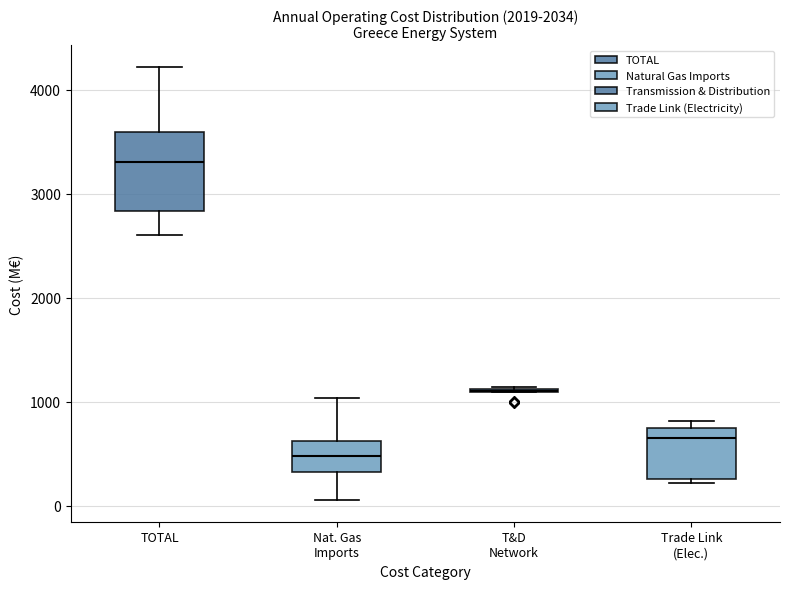

Comparing the boxes themselves (not the whiskers), which one is the tallest?

TOTAL